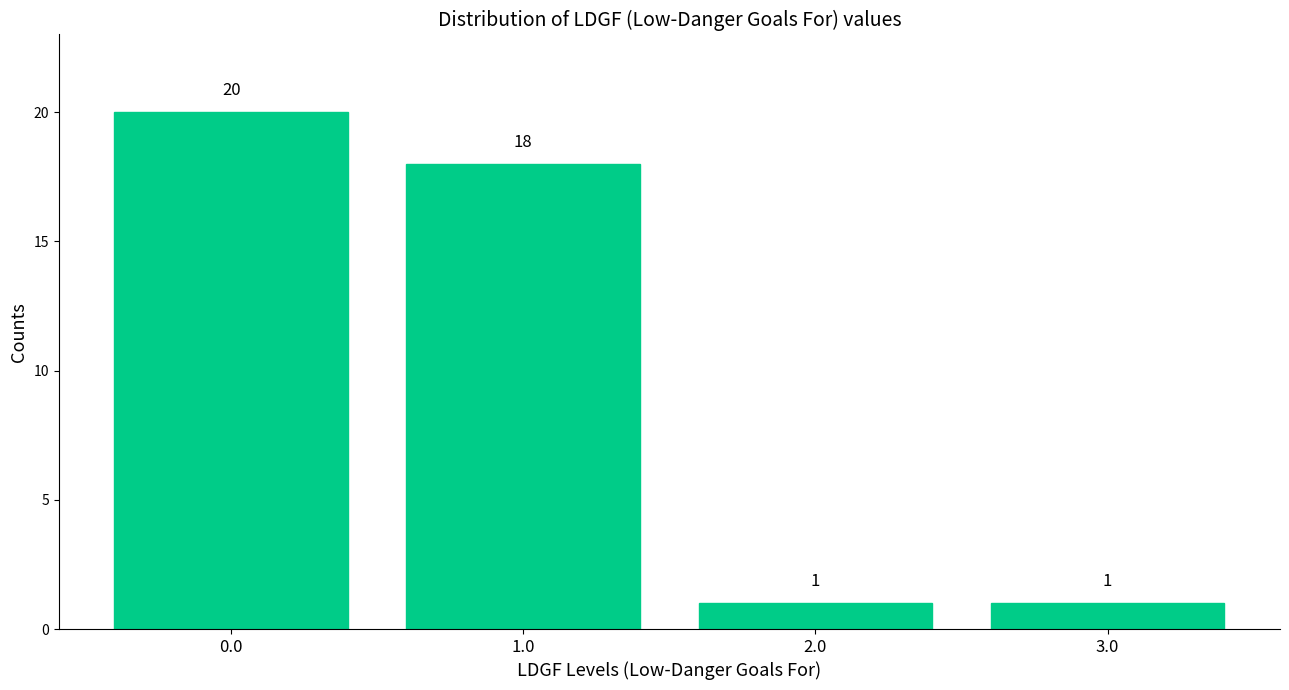

What is the sum of the values at 2.0 and 0.0?

21